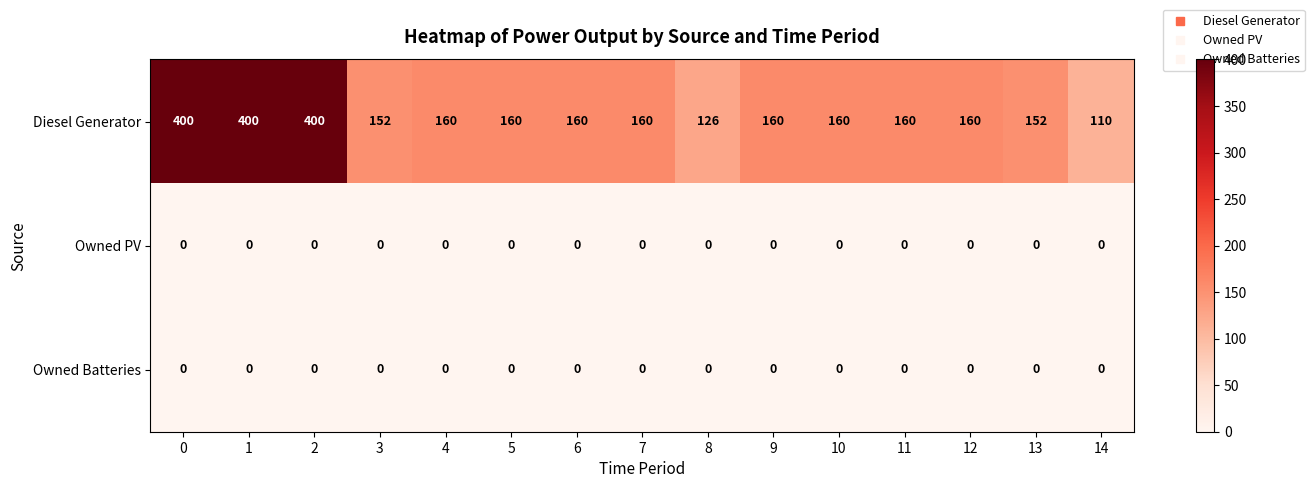

At how many categories does at least one series exceed 108?

15